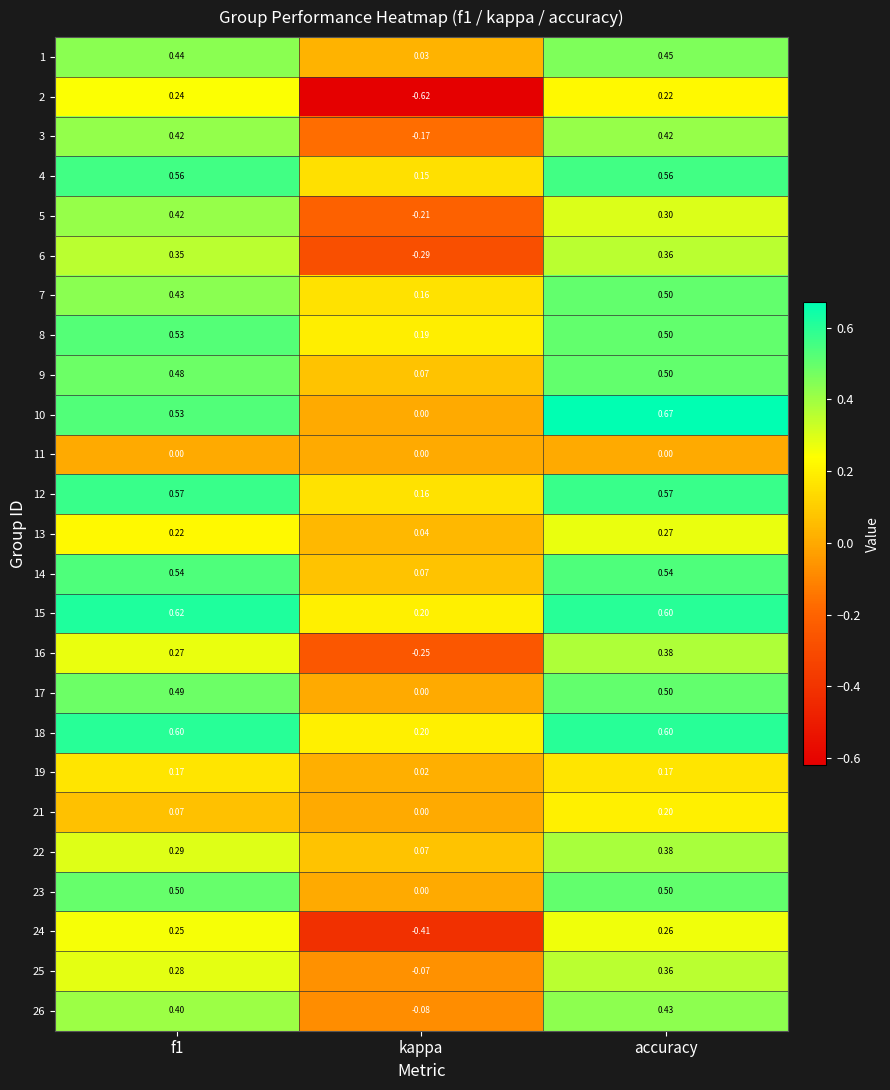

Which series has the widest spread of values?

2